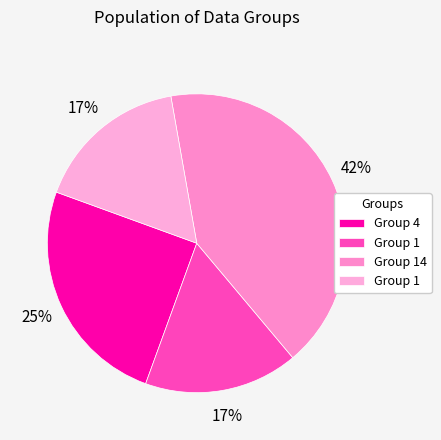

Rank the categories by value from lowest to highest.

1, 1, 4, 14